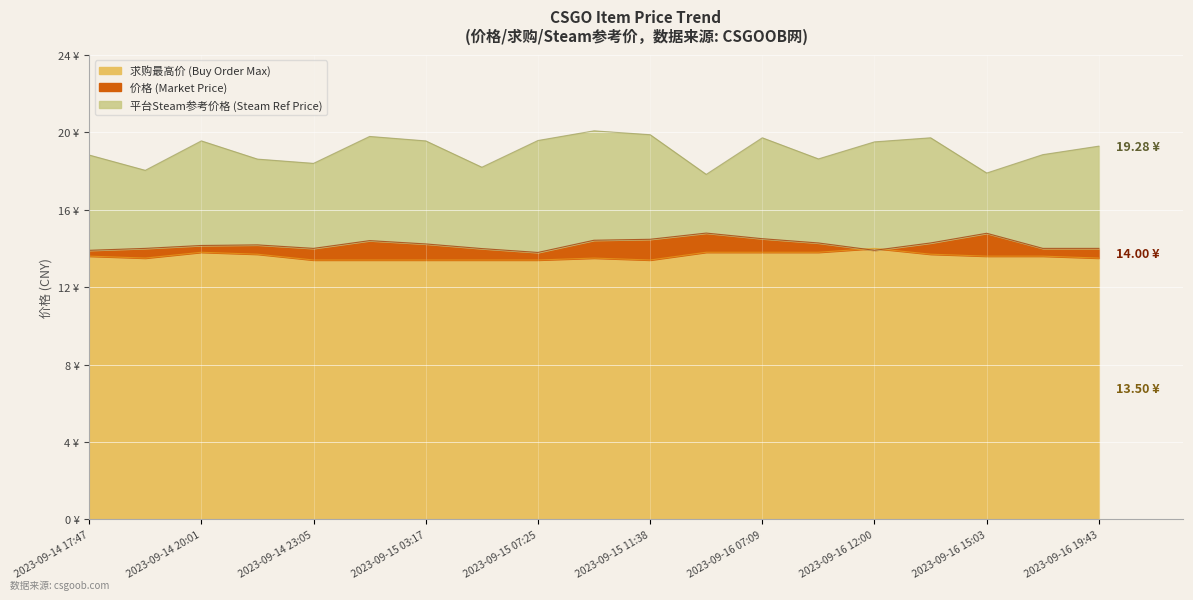

The value of 求购最高价 (Buy Order Max) at 2023-09-16 07:09 is 22.9. True or false?

False